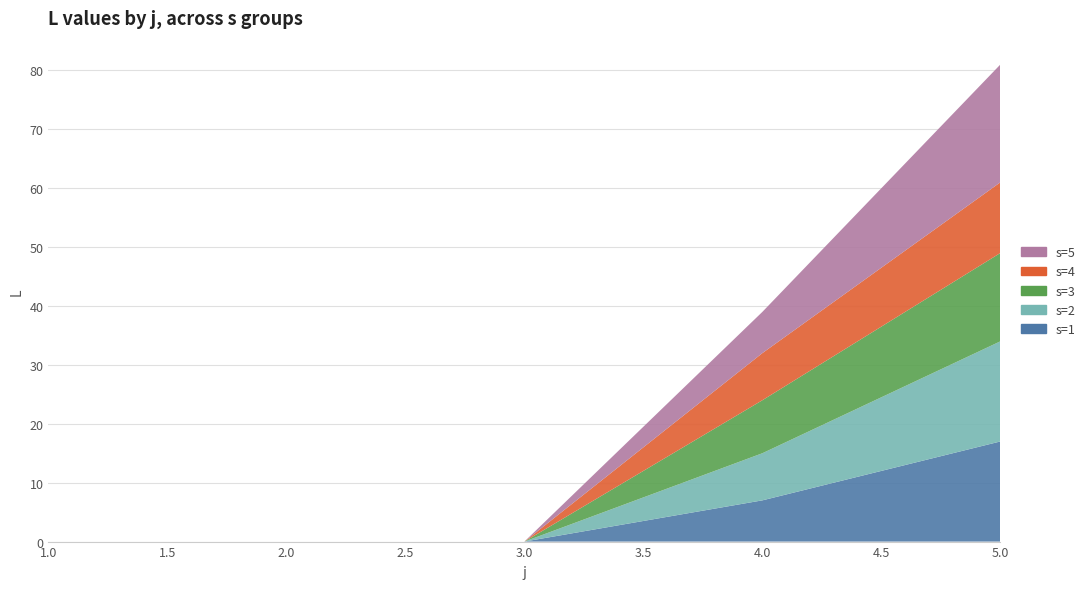

Reading right to left, extract all data points from this chart.

s=1: 5=17	4=7	3=0	2=0	1=0
s=2: 5=17	4=8	3=0	2=0	1=0
s=3: 5=15	4=9	3=0	2=0	1=0
s=4: 5=12	4=8	3=0	2=0	1=0
s=5: 5=20	4=7	3=0	2=0	1=0